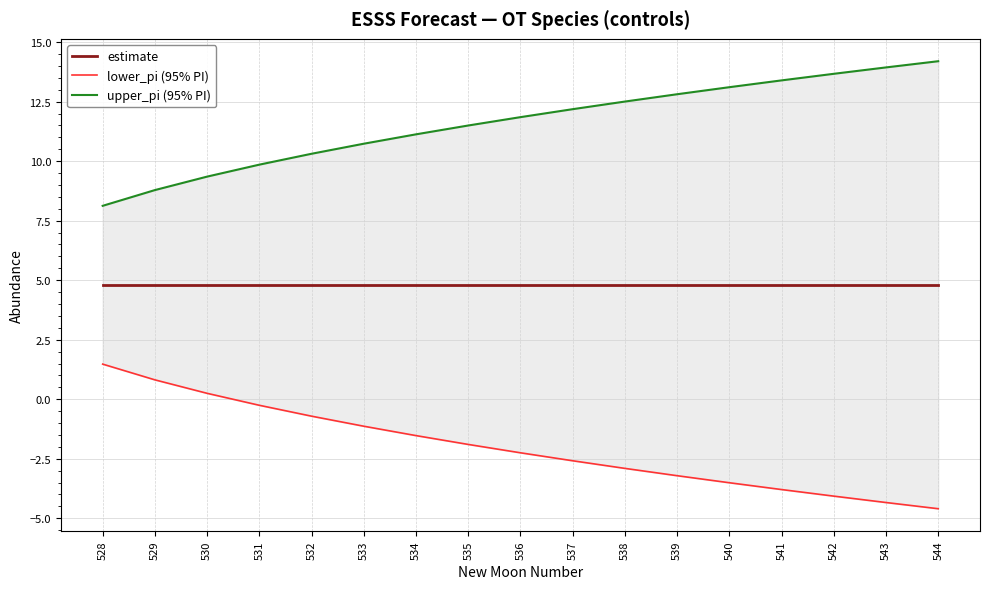

Is the value of estimate at 543 greater than the value of upper_pi (95% PI) at 542?

No